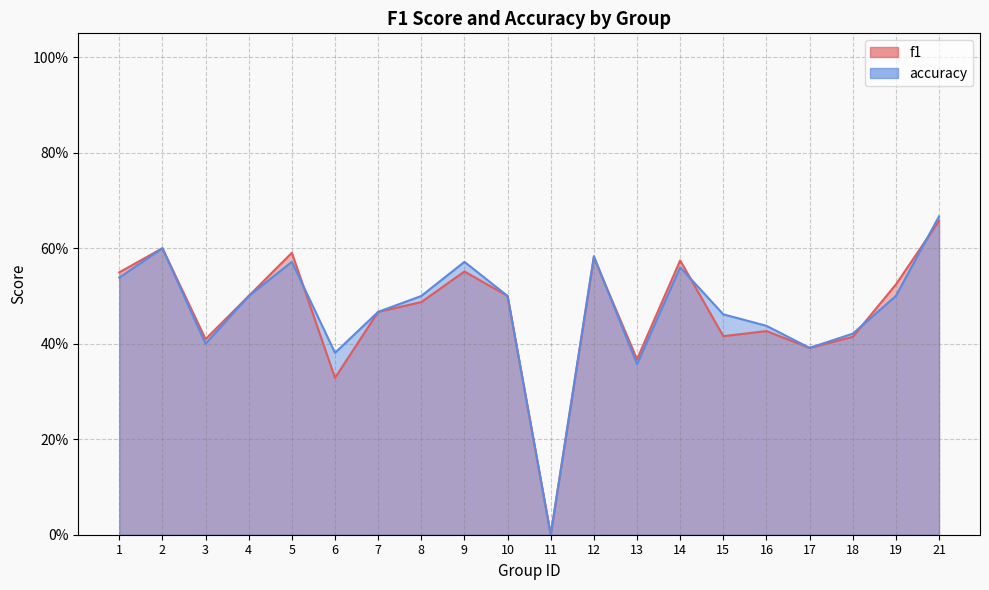

What are all the series names shown in the legend?

f1, accuracy